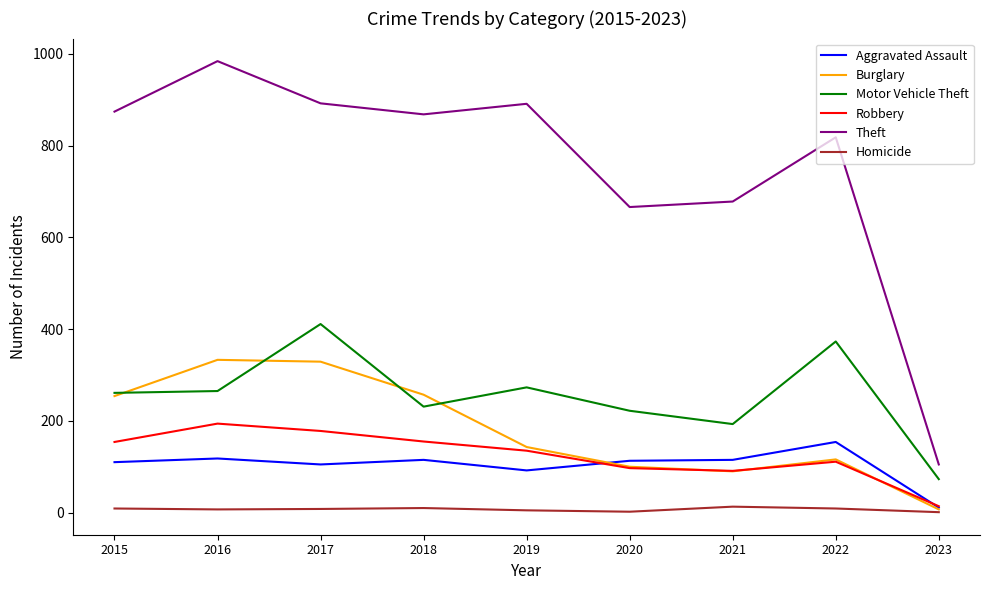

Which series has the widest spread of values?

Theft